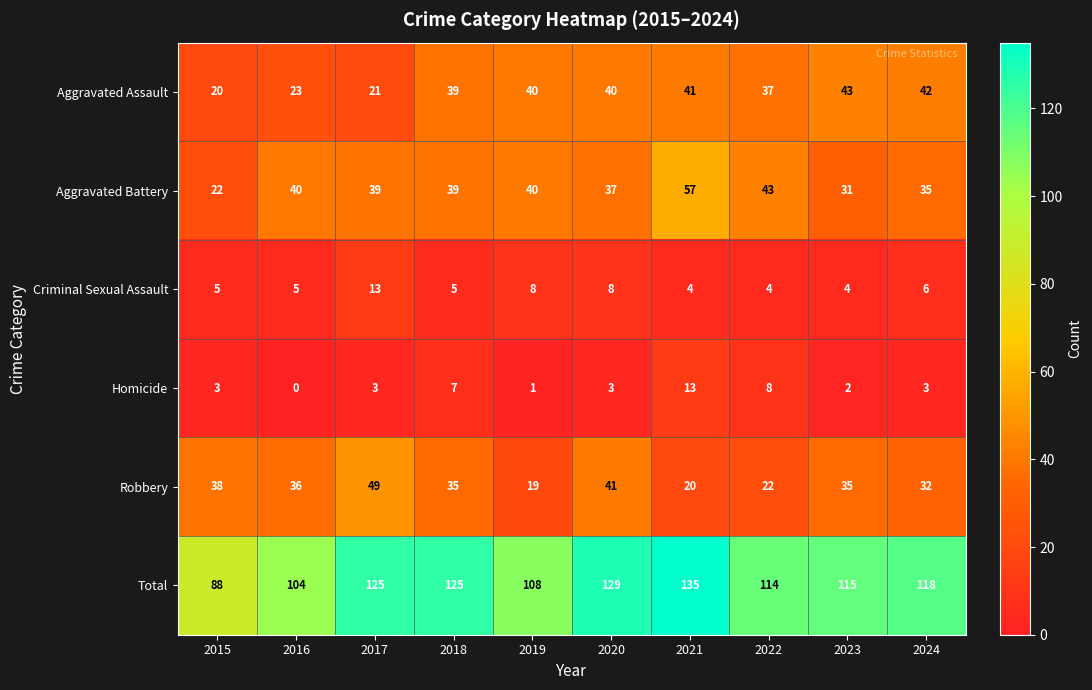

What is the difference between the maximum and minimum values in the Total series?

47